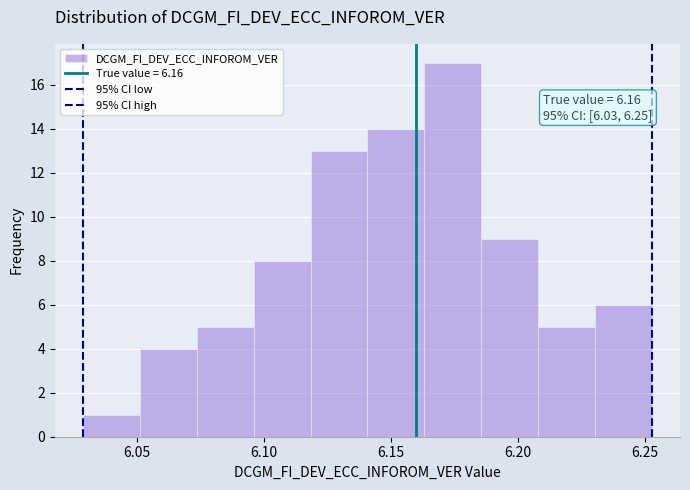

Over which range of the x-axis is the bar tallest?

6.165 to 6.185